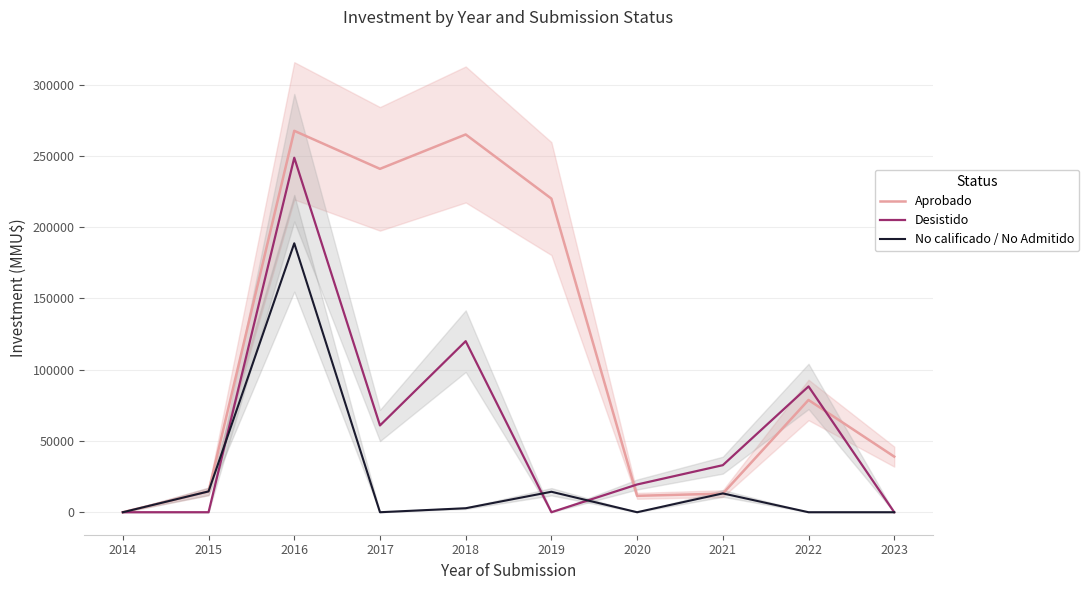

True or false: Aprobado and Desistido cross at least once.

True